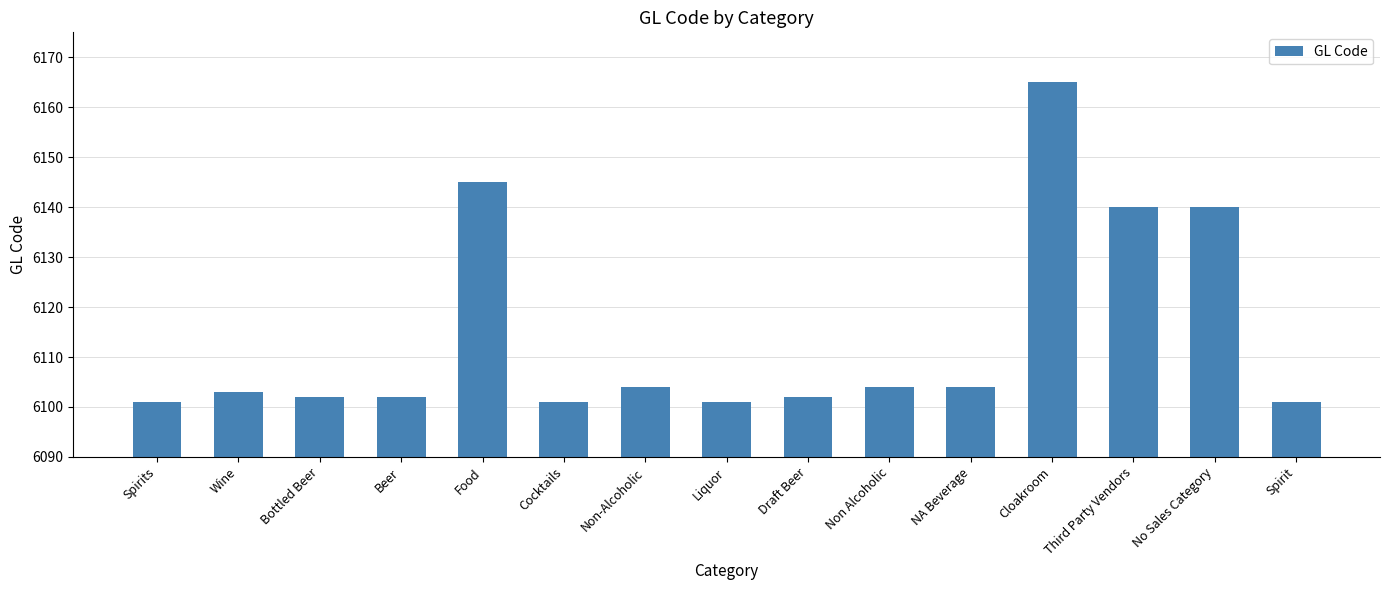

Between Non Alcoholic and Beer, which is larger?

Non Alcoholic